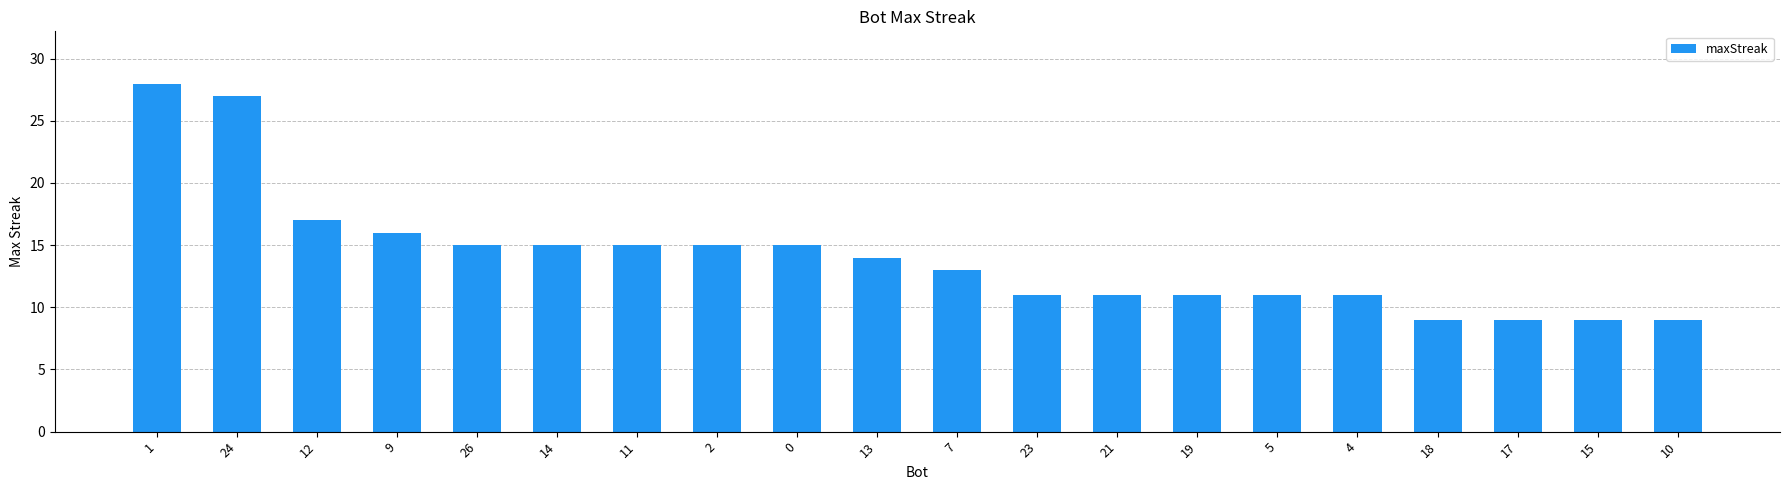

At which label is the value closest to 18?

12